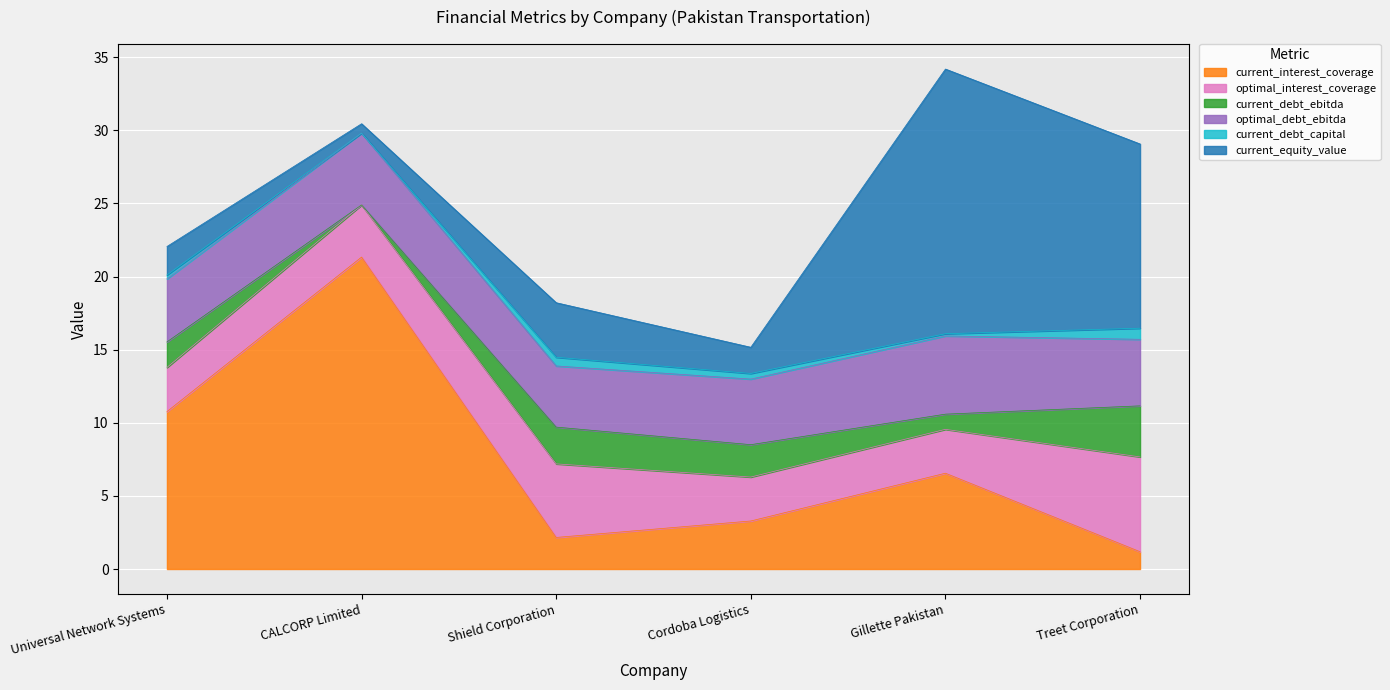

Reading left to right, transcribe all the data shown in this chart.

current_interest_coverage: 10.8	21.3	2.2	3.3	6.6	1.2
optimal_interest_coverage: 3.0	3.6	5.0	3.0	3.0	6.5
current_debt_ebitda: 1.7	0.0	2.5	2.2	1.0	3.5
optimal_debt_ebitda: 4.3	4.9	4.2	4.5	5.3	4.6
current_debt_capital: 0.3	0.0	0.6	0.4	0.2	0.8
current_equity_value: 1.9	0.6	3.7	1.8	18.1	12.6